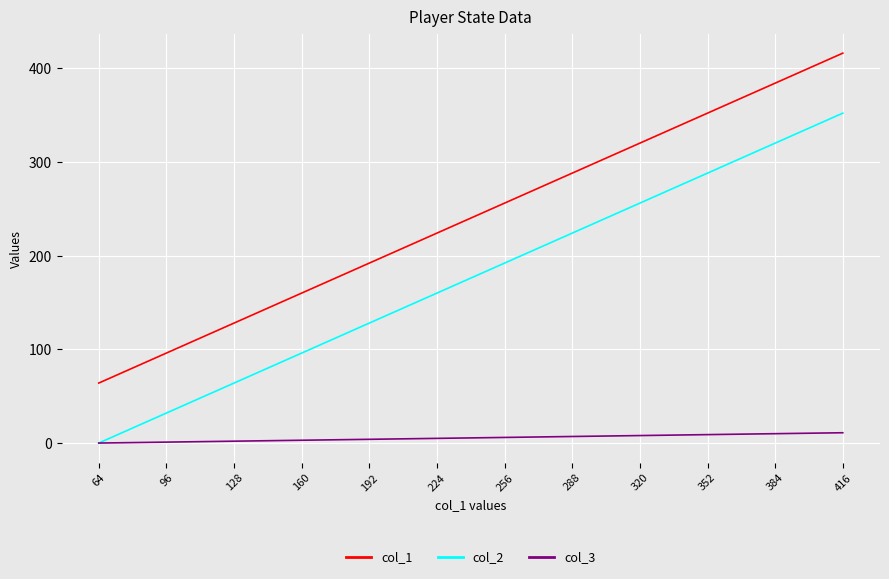

What is the difference between the maximum and minimum values in the col_3 series?

11